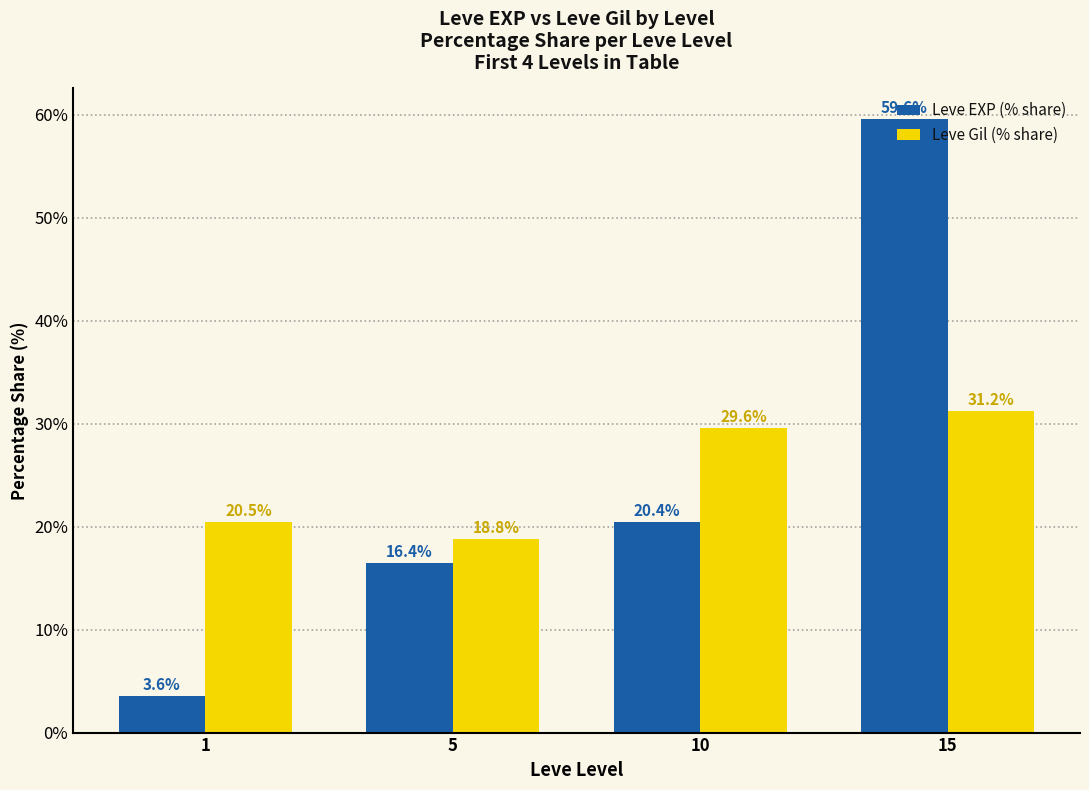

At which category does the chart reach its peak across all series?

15